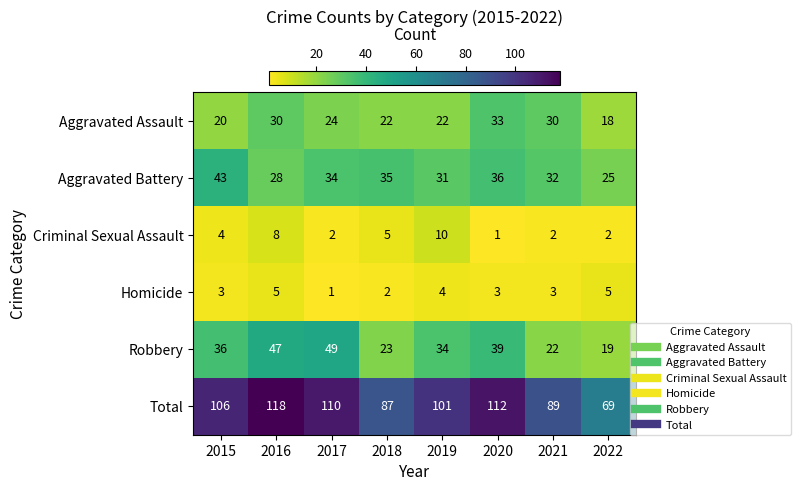

What value does the Total series have at 2015?

106